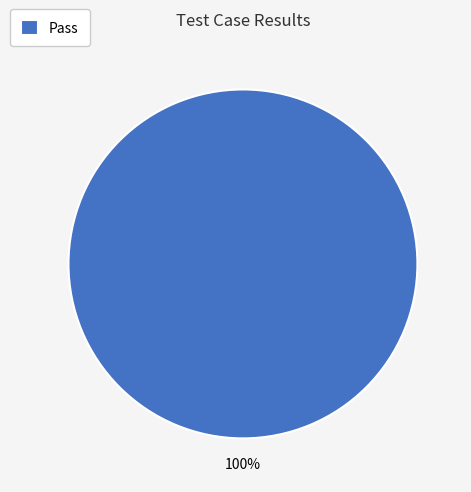

To the nearest percent, what portion does Pass represent?

100%